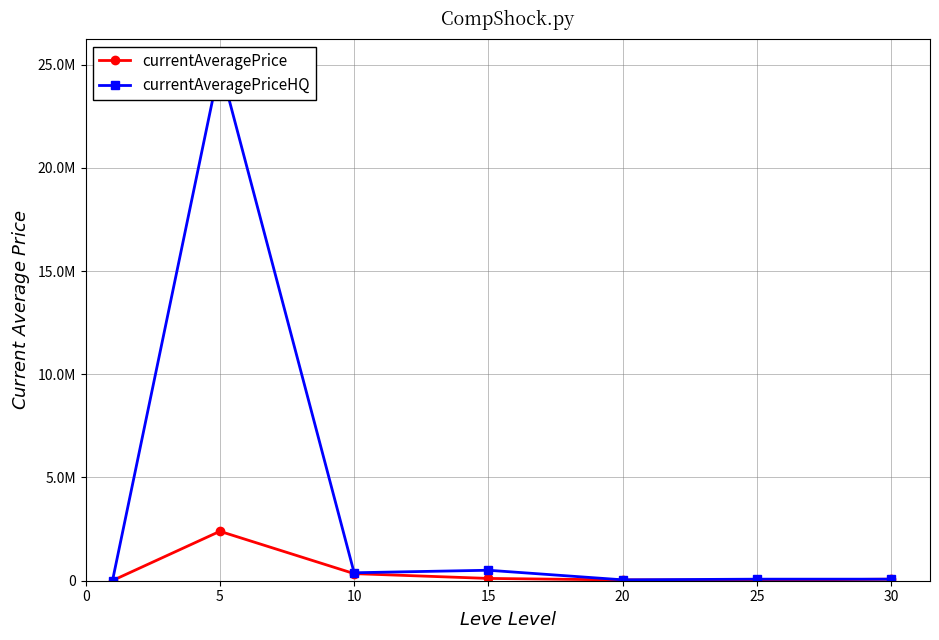

How many lines are shown in the chart?

2